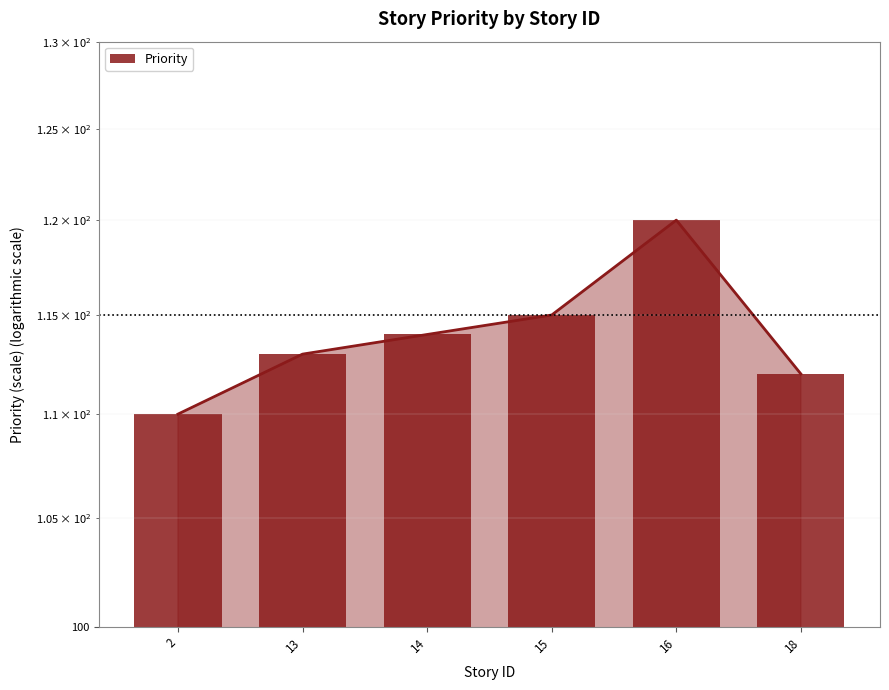

What is the value of the 5th bar from the left?

120